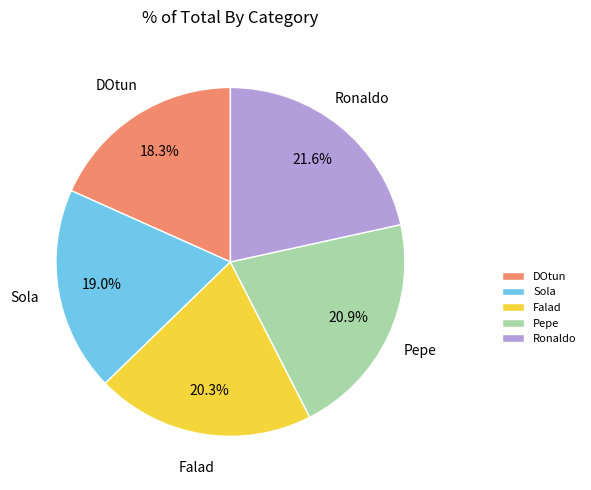

True or false: Falad accounts for 27% of the total.

False